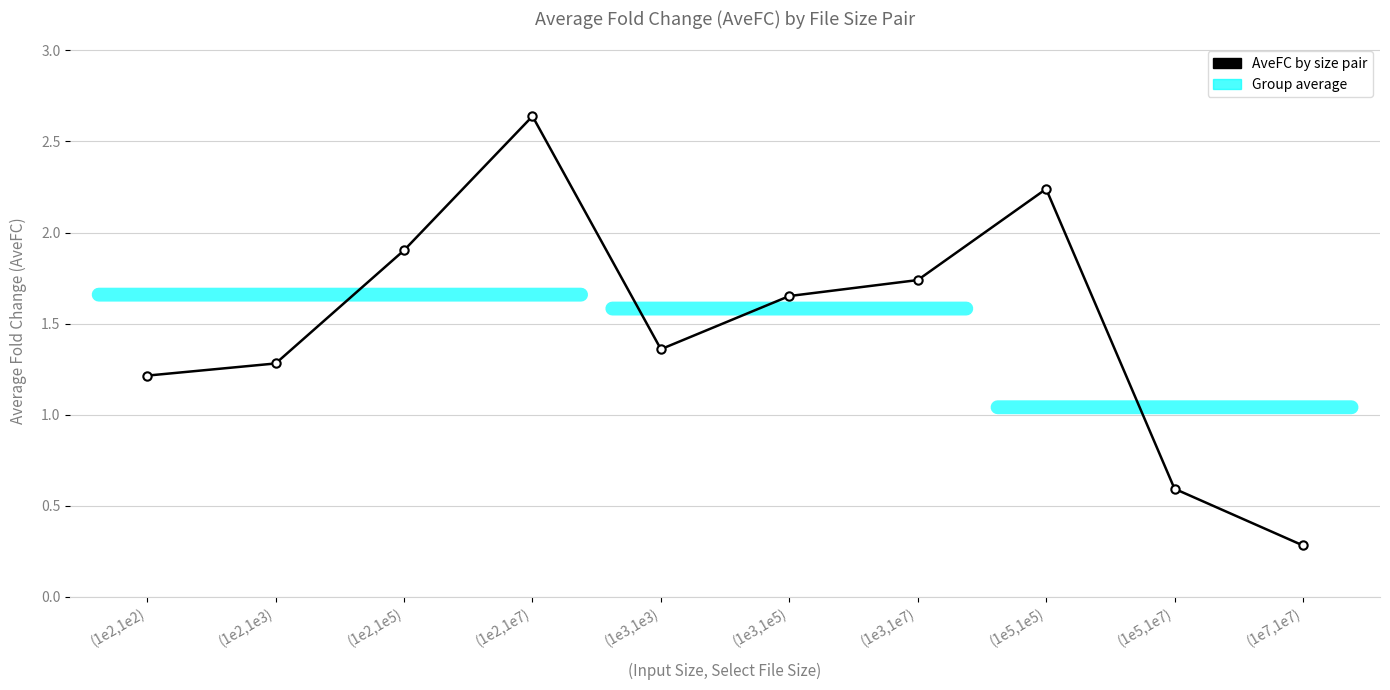

What is the change in value from (1e3,1e5) to (1e3,1e7)?

+0.1